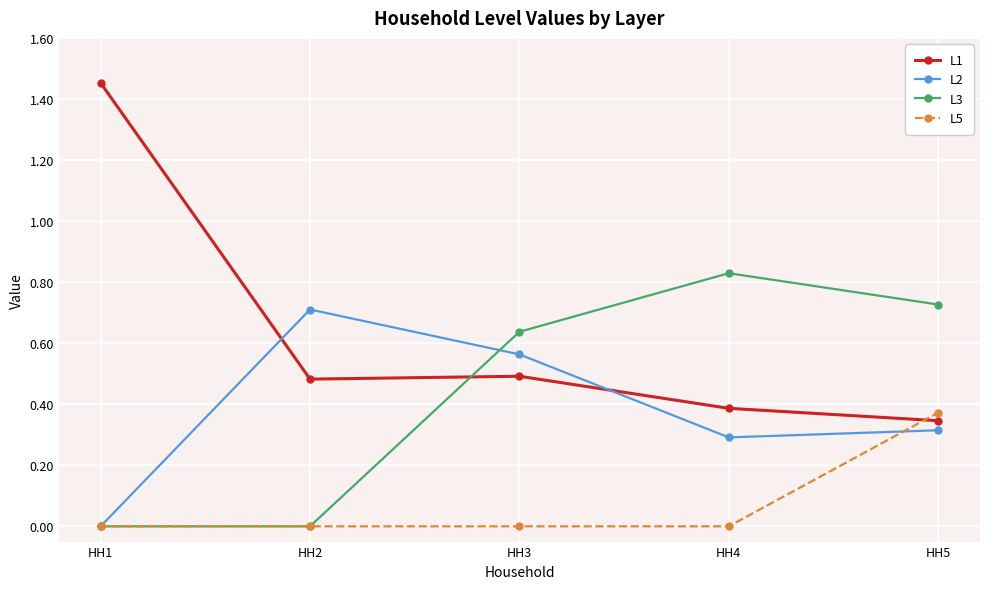

At which category does L3 reach its first local peak?

HH4